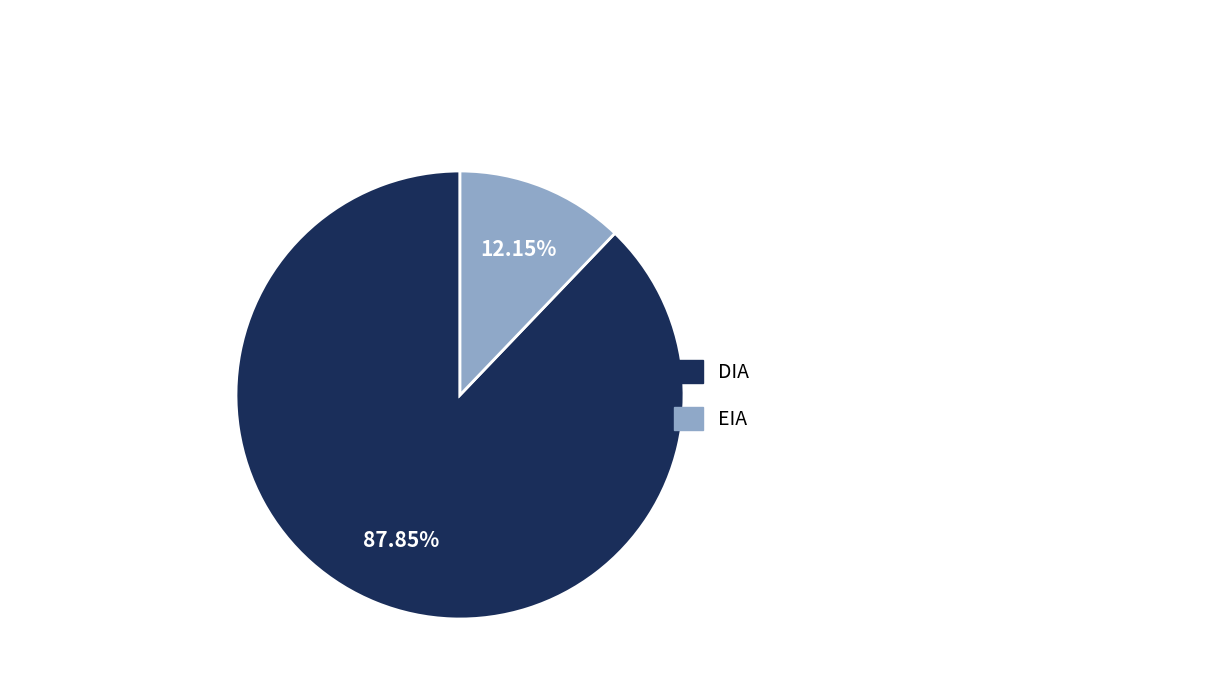

Approximately how many times larger is the value at DIA compared to EIA?

7.2